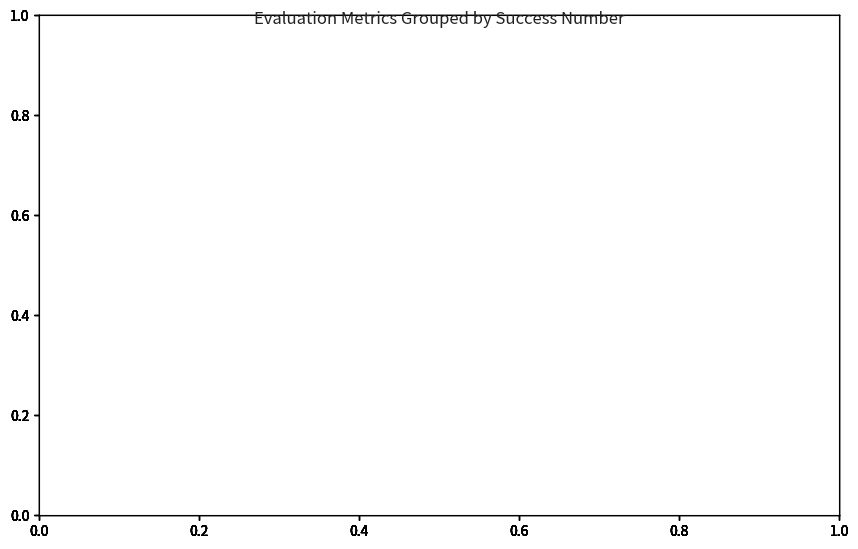

What is the sum of all best values?

1.0